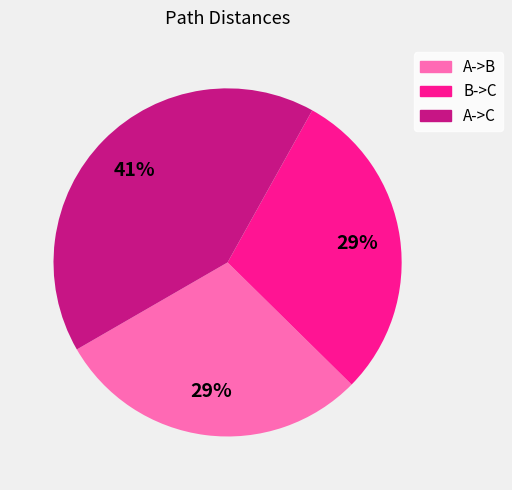

What percentage is the B->C slice, to the nearest percent?

29%